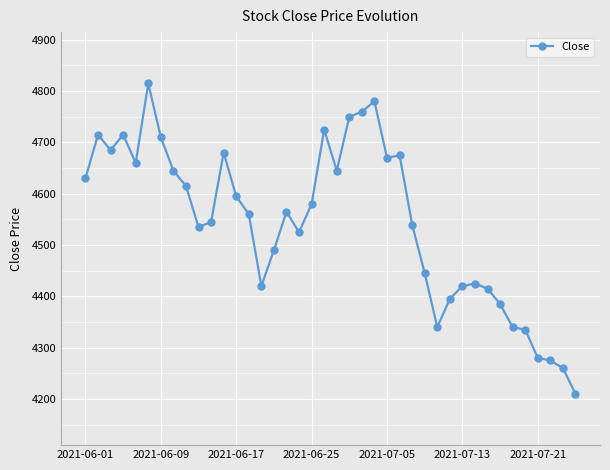

True or false: the data has more than 1 interior local peaks.

True